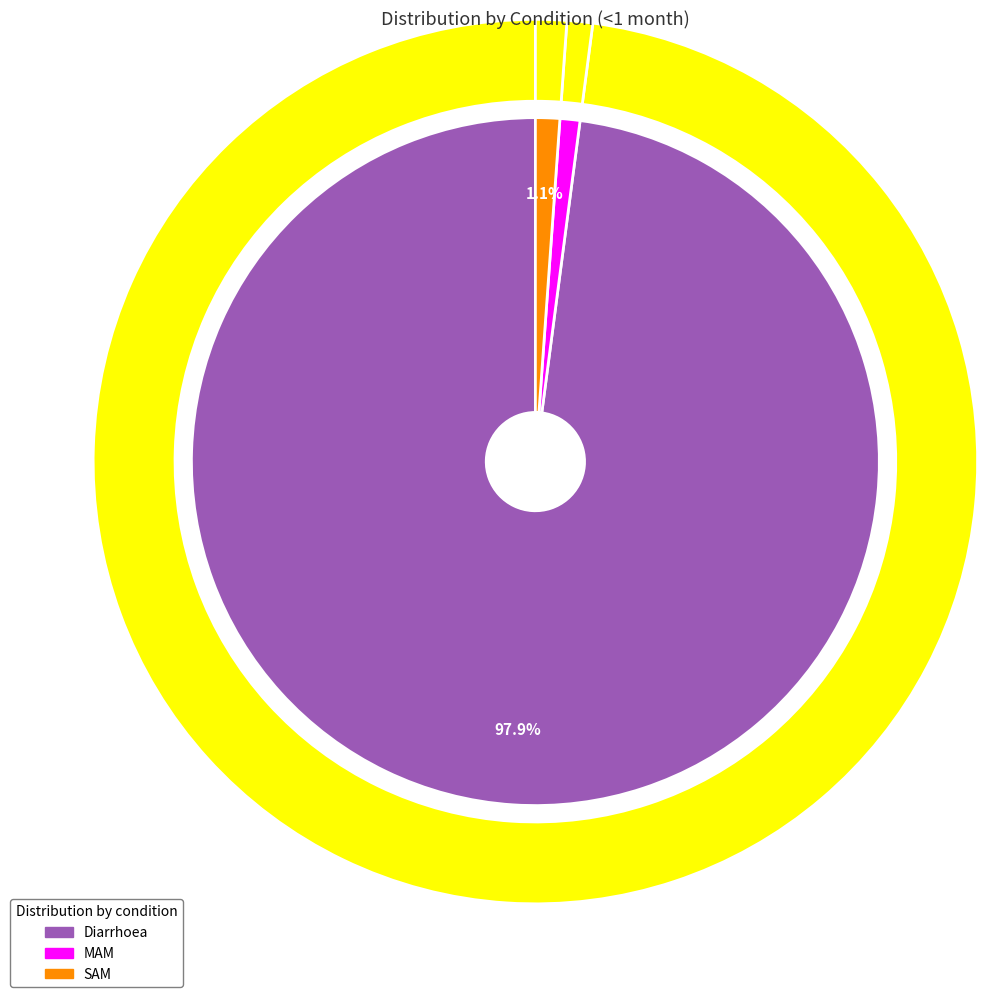

Count the number of slices in the pie.

3